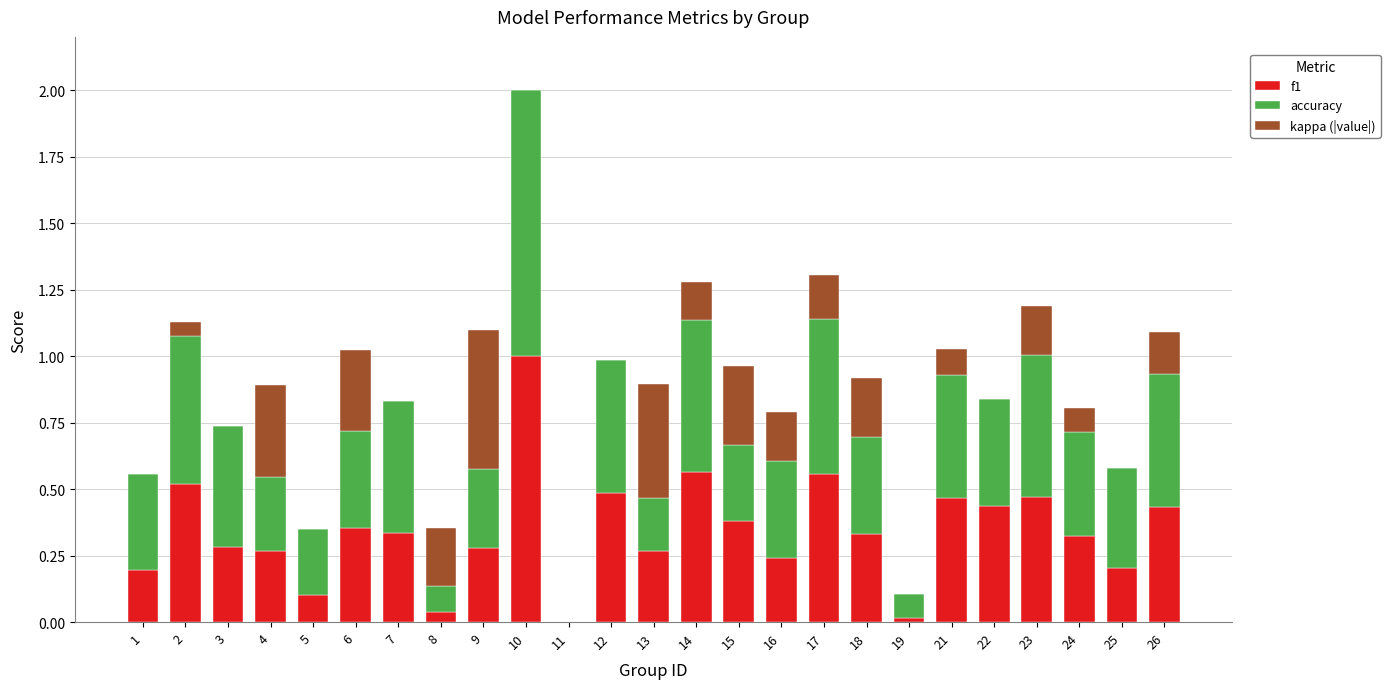

The value of f1 at 23 is 0.5. True or false?

True